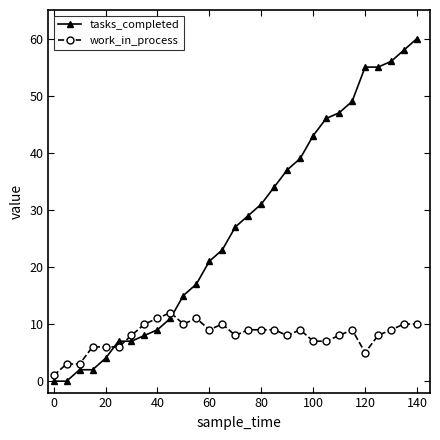

What is the maximum value shown in the chart?

60